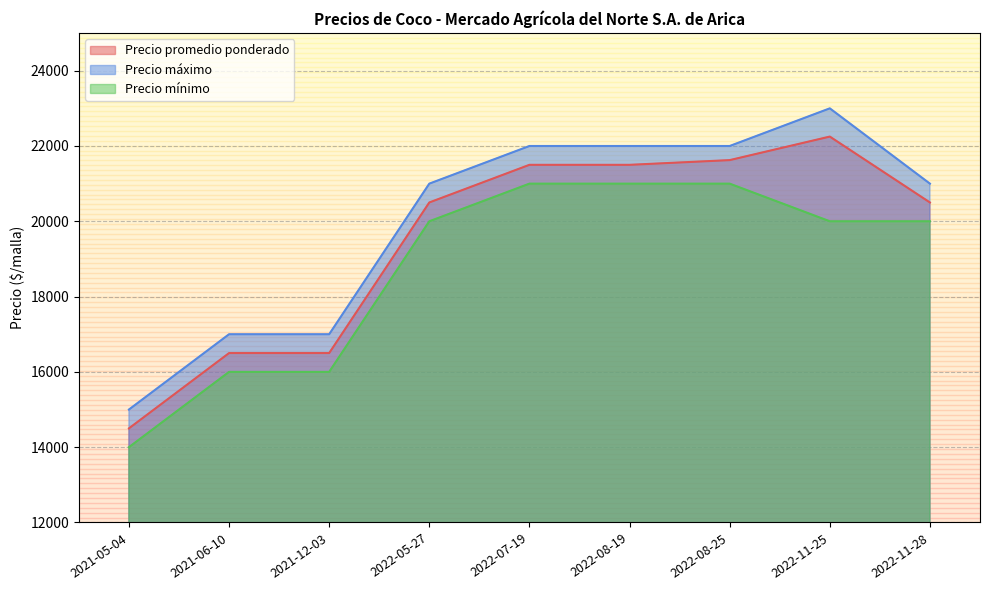

Which series has the largest range (max minus min)?

Precio máximo